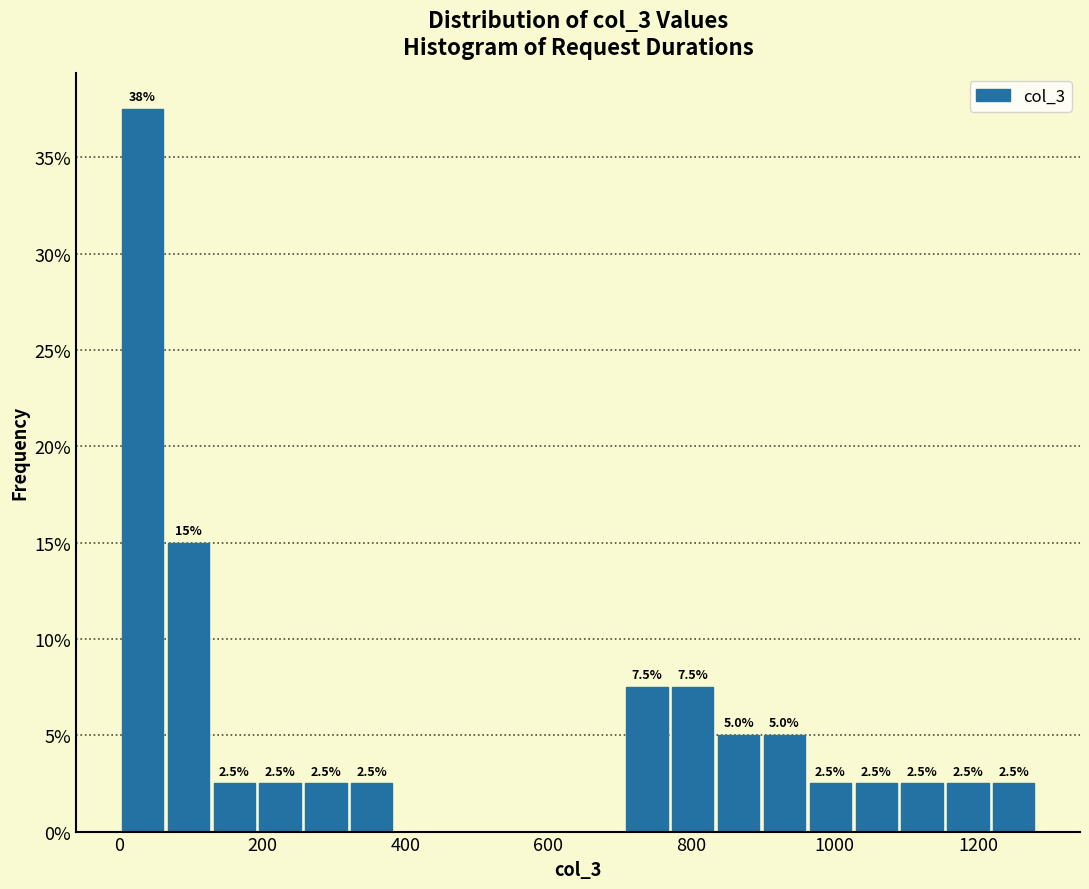

Around what value on the x-axis is the tallest bar? Give the approximate position of its centre, as read against the axis.

40